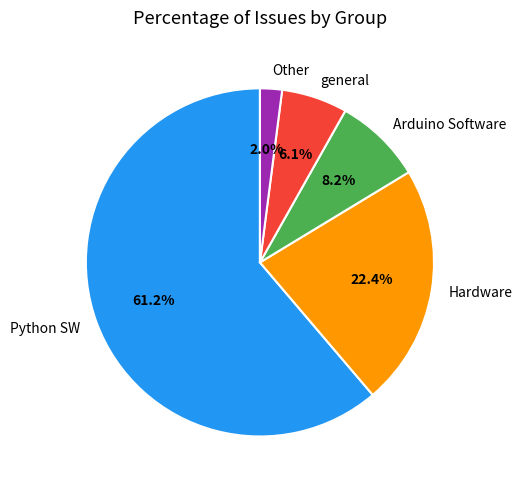

The general slice represents 1% of the pie. True or false?

False